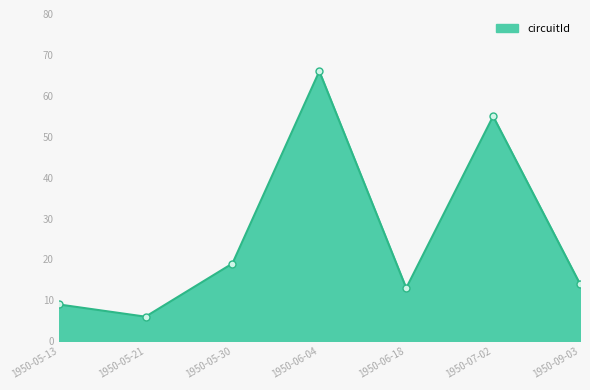

What is the maximum value shown in the chart?

66